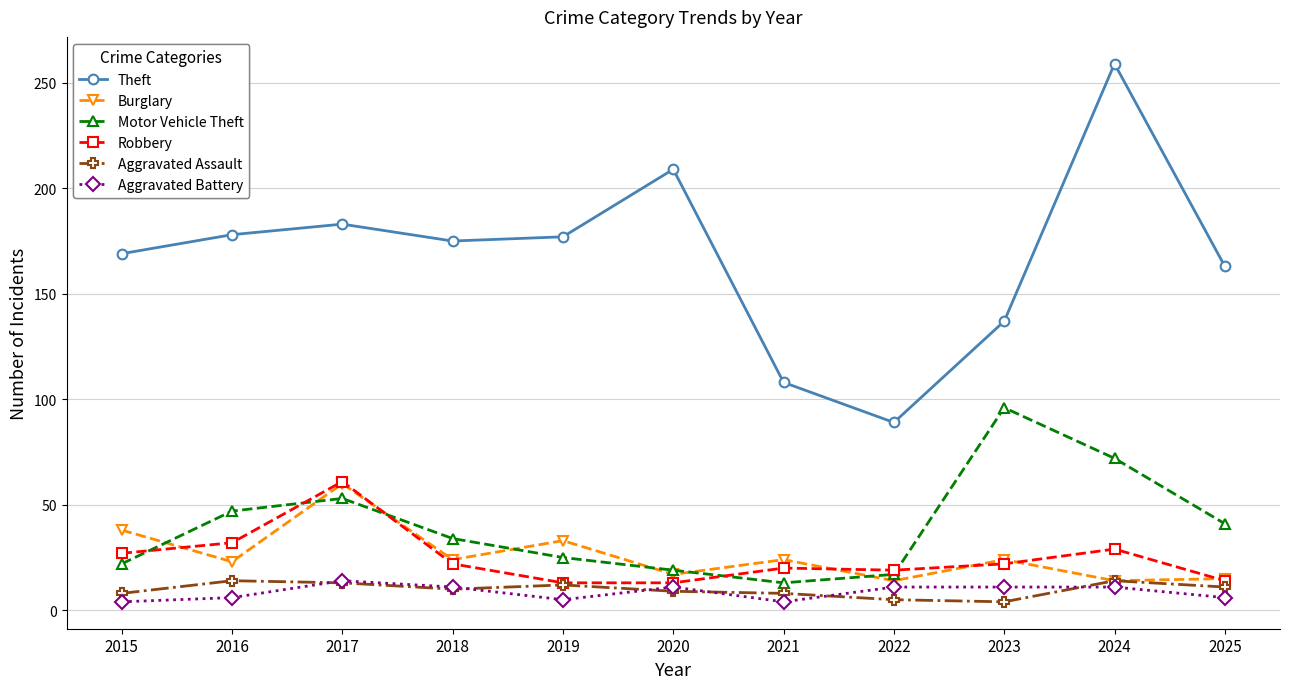

Which series has the largest total across all categories?

Theft